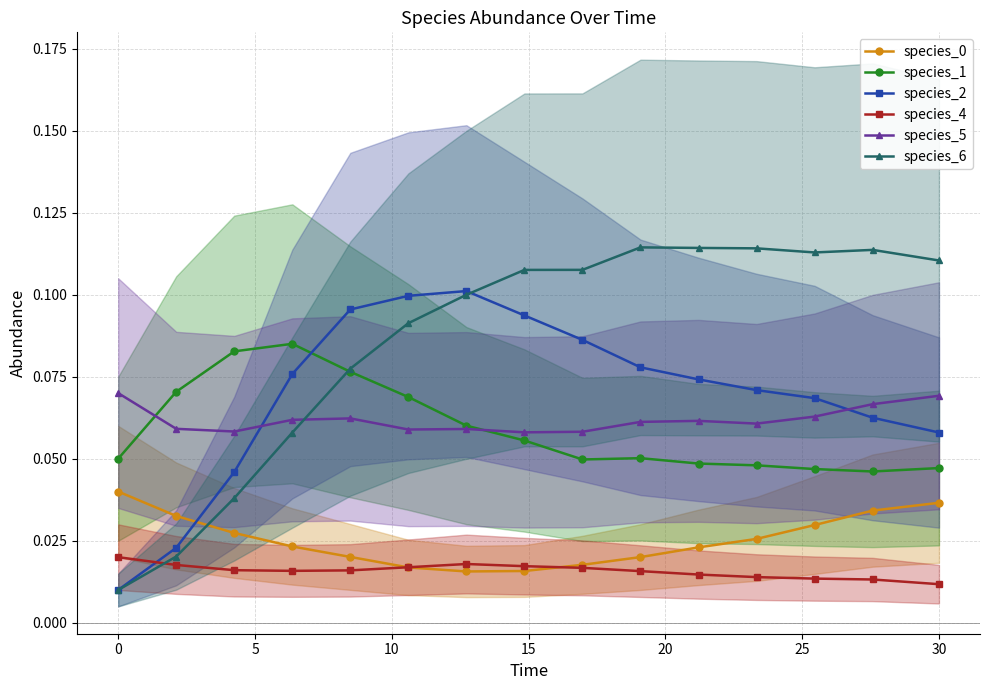

In species_1, how many points are lower than both neighbors (excluding endpoints)?

2